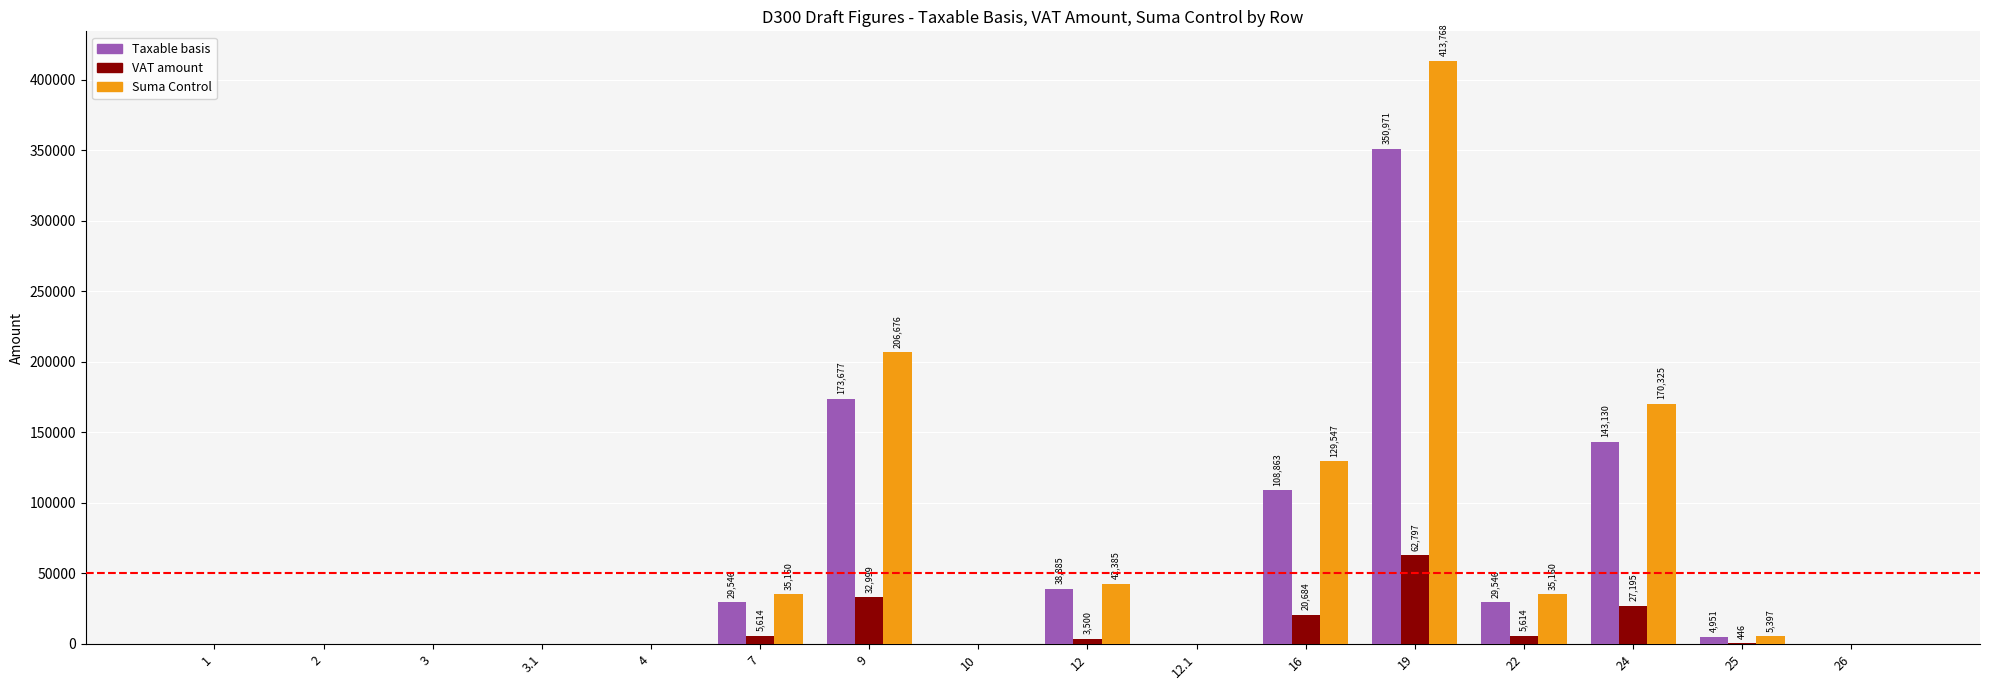

What is the spread (max minus min) of values at 25?

4951.0